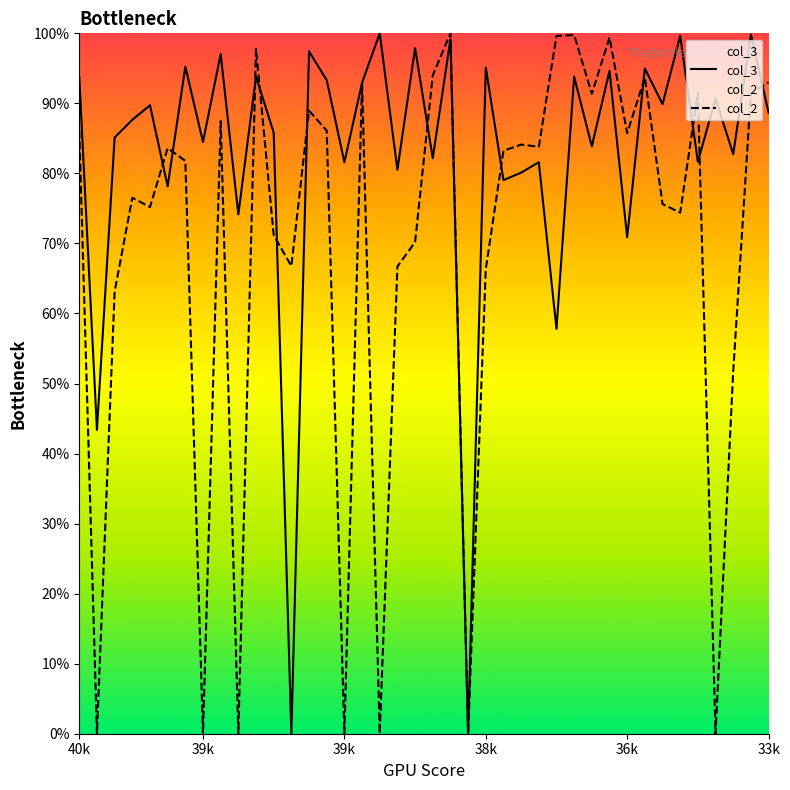

How many data points in col_3 are less than 88?

20